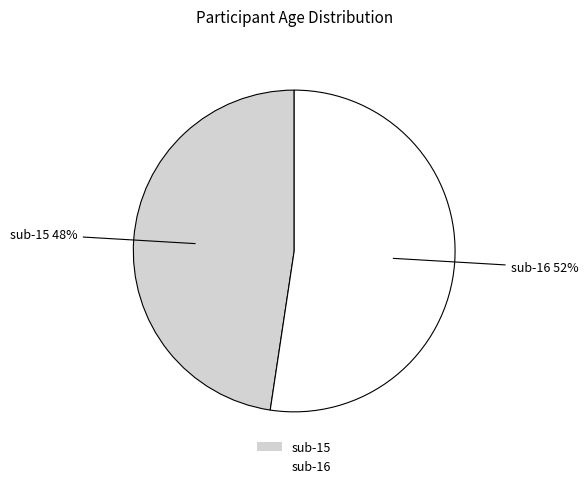

Combined, do sub-15 and sub-16 account for over 50%?

Yes